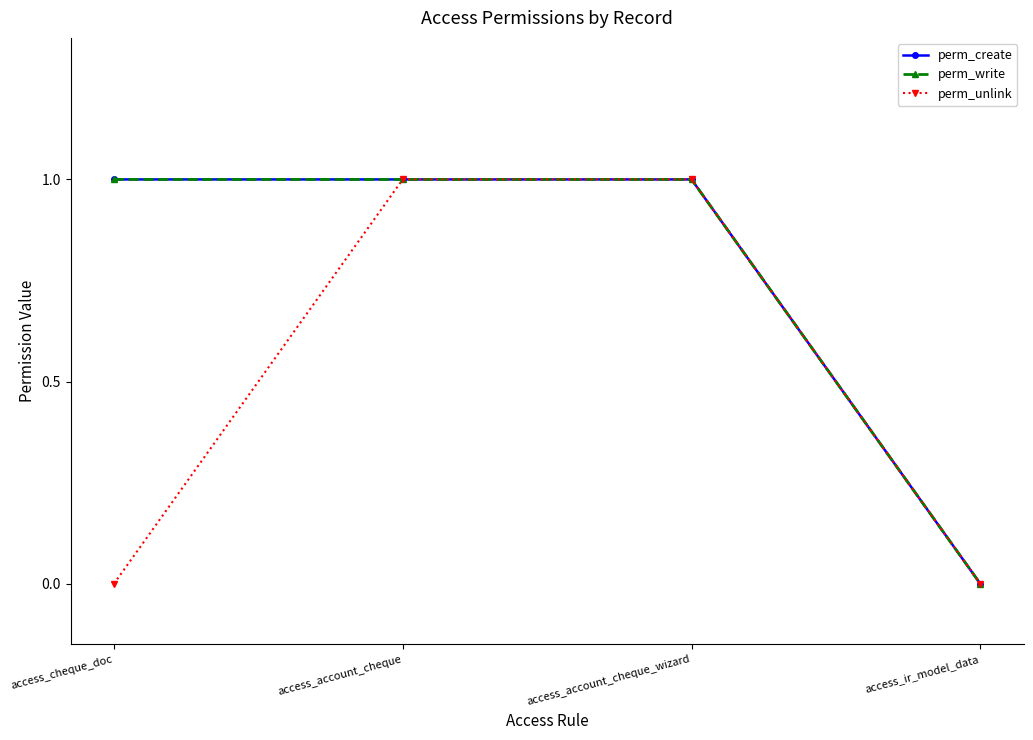

Is this an area chart (filled region under the line)?

No